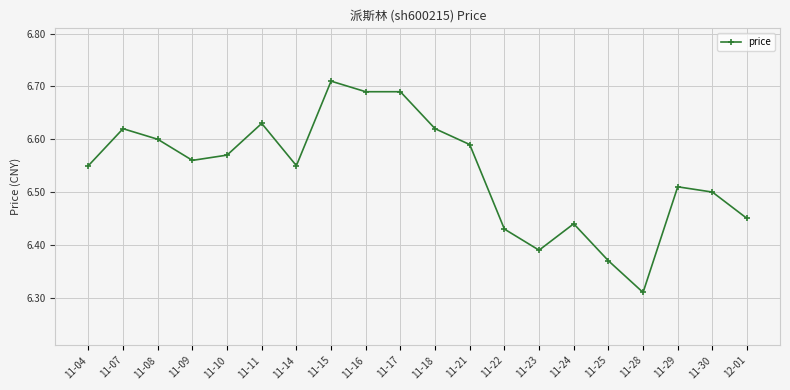

How many lines are shown in the chart?

1